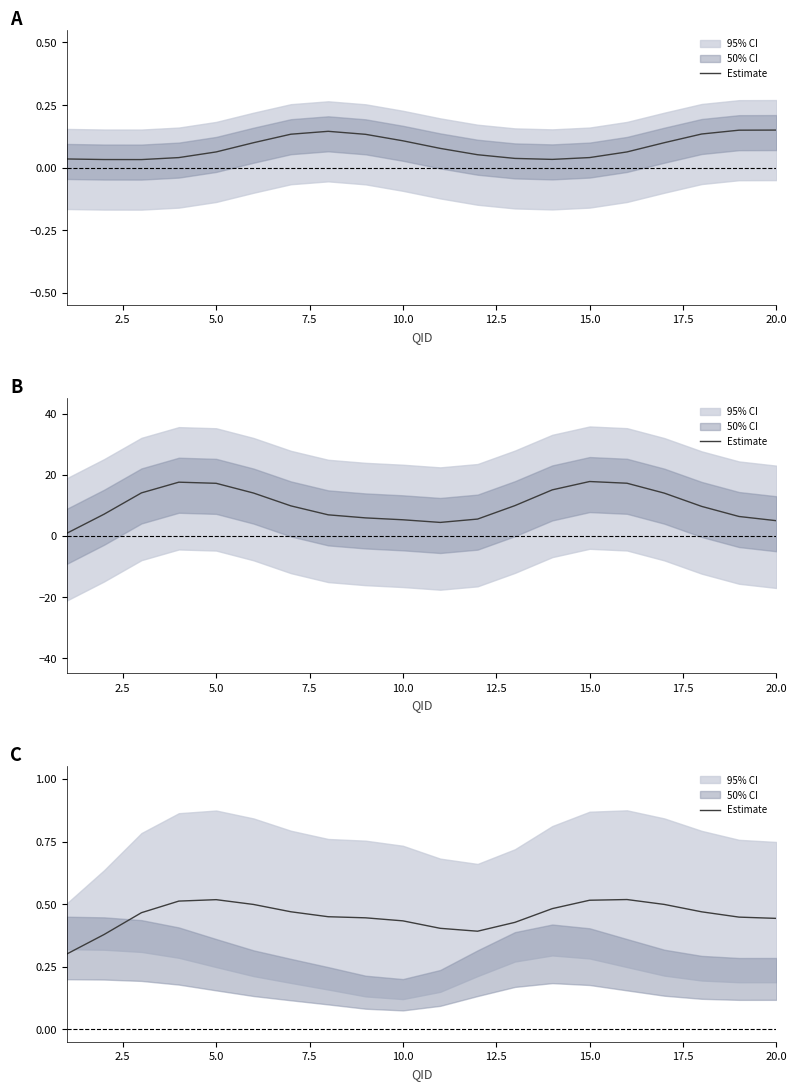

True or false: there are more than 2 points higher than both neighbors.

False